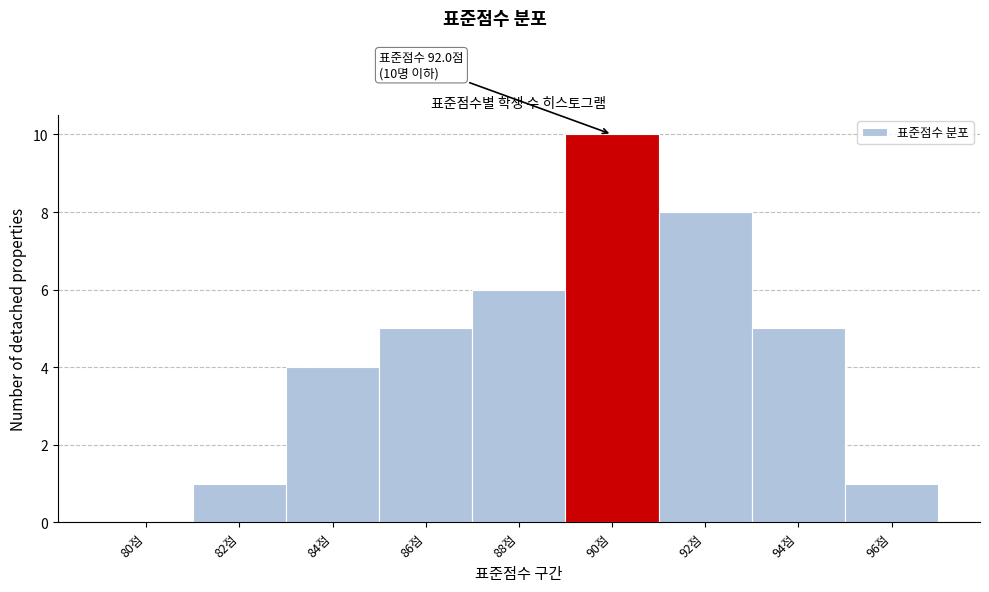

Reading left to right, list all the values displayed in this chart.

80점=0	82점=1	84점=4	86점=5	88점=6	90점=10	92점=8	94점=5	96점=1